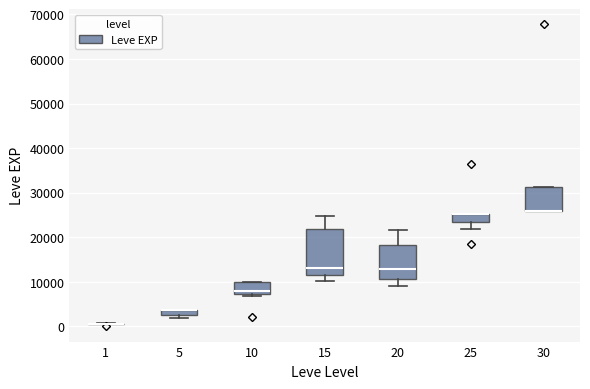

Where does the lower whisker of the box at x = 15 end on the y-axis? The values are not printed on the chart, so give them approximately, as read against the axis.

10000